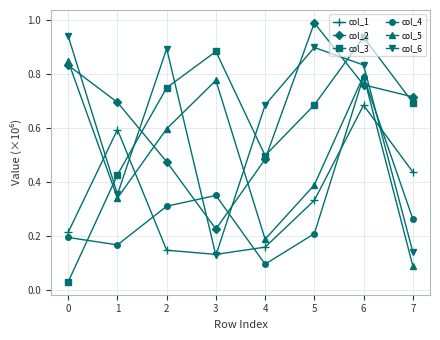

How many times do col_6 and col_5 cross each other?

2